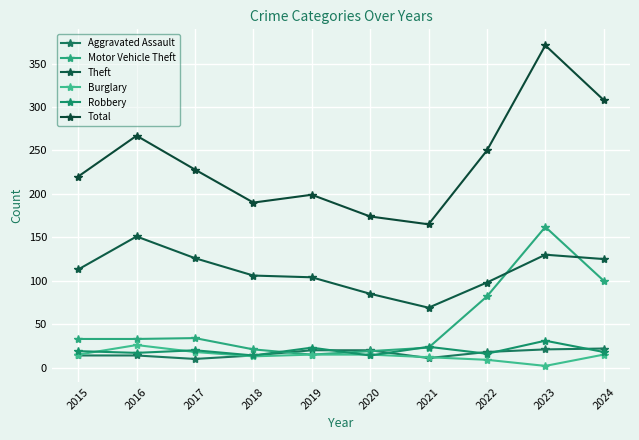

How many data points does each series have?

10